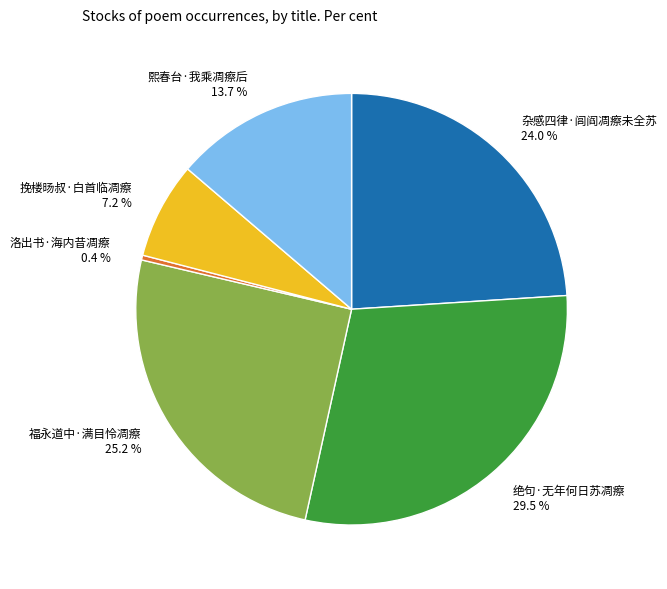

Which category has the smallest portion of the pie?

洛出书·海内昔凋瘵